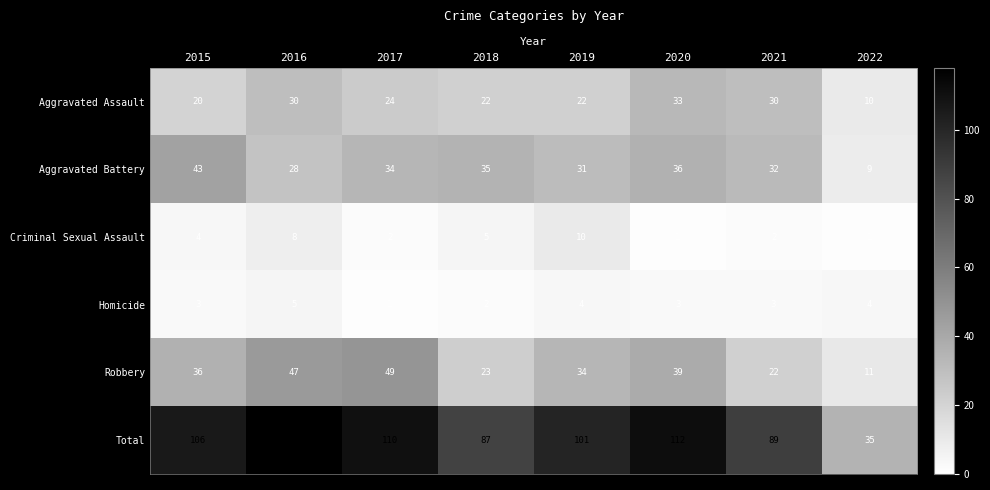

Between 2018 and 2022, which series saw the biggest shift?

Total